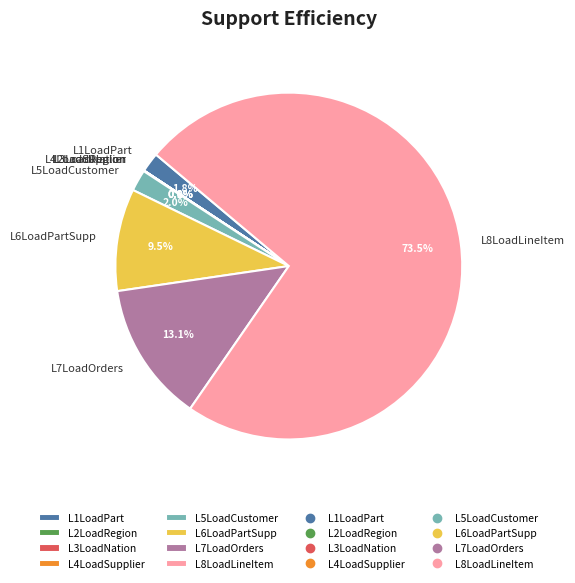

Which slice represents more than half of the pie?

L8LoadLineItem